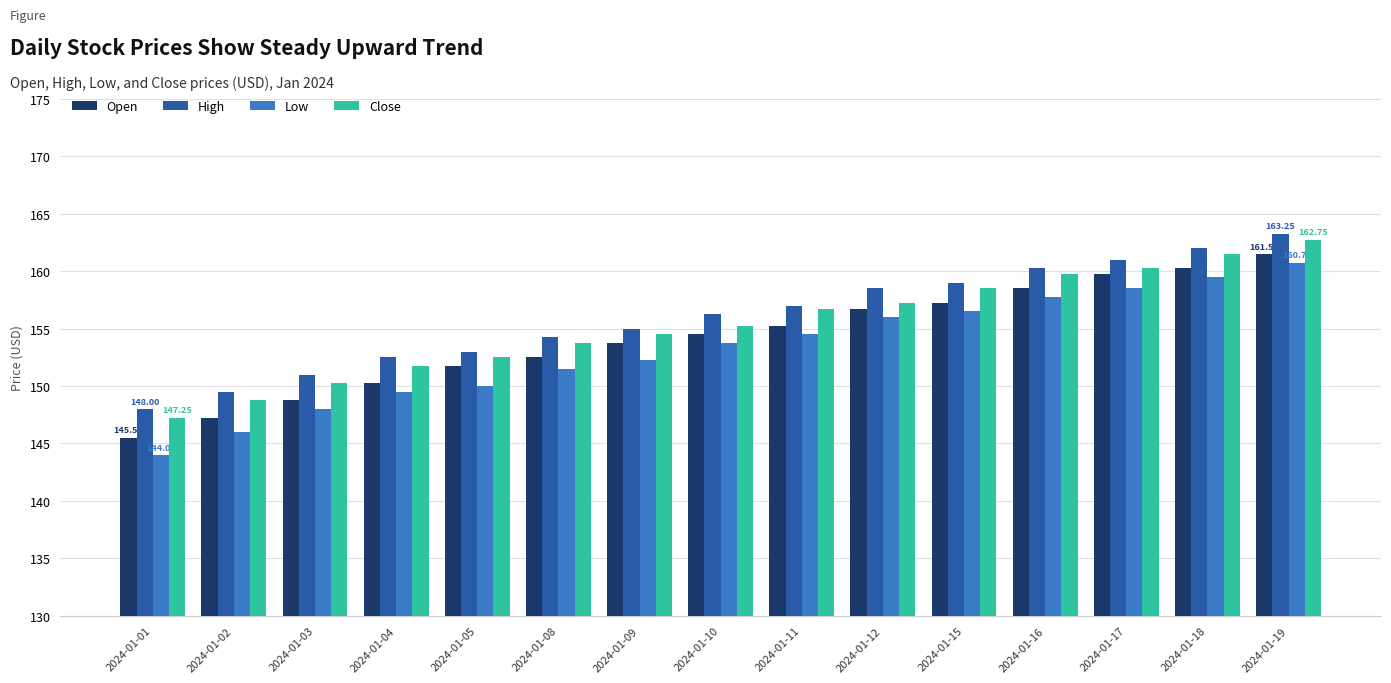

Where is High nearest to the value 155?

2024-01-09